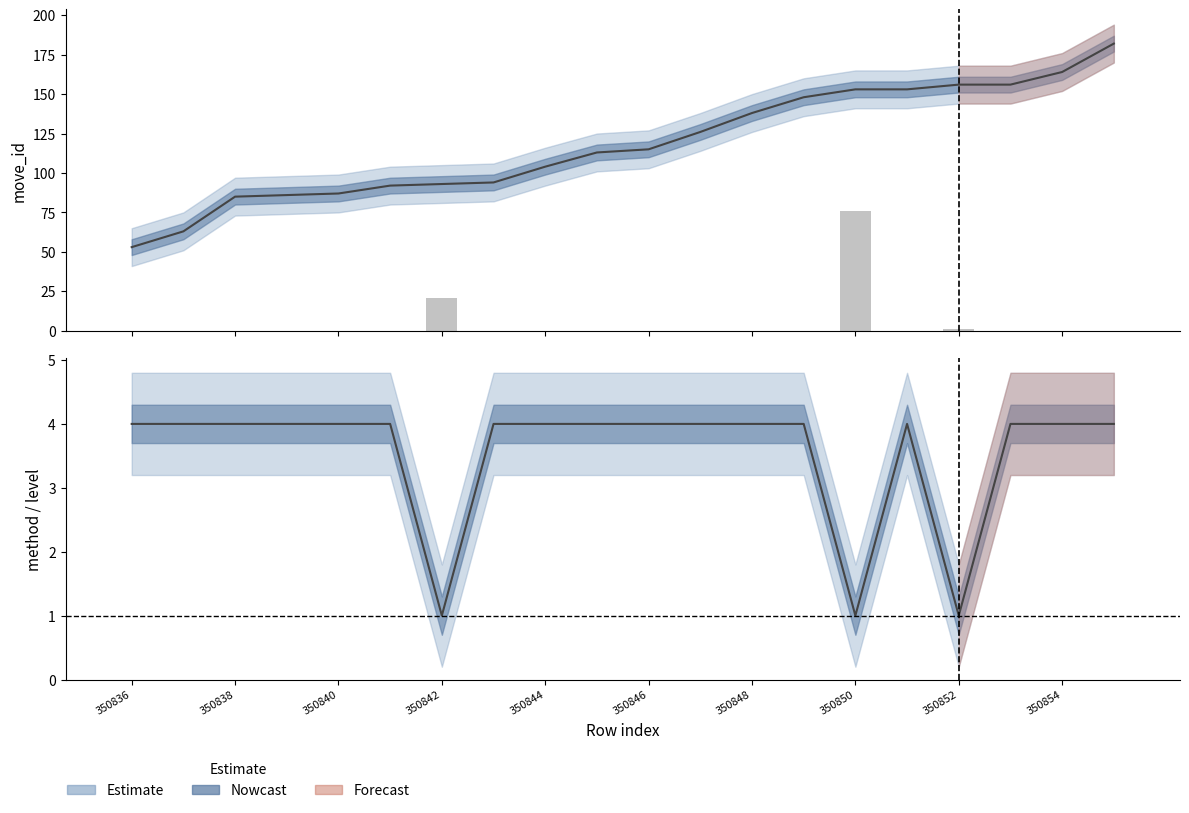

Between 350847 and 350851, which series saw the biggest shift?

move_id